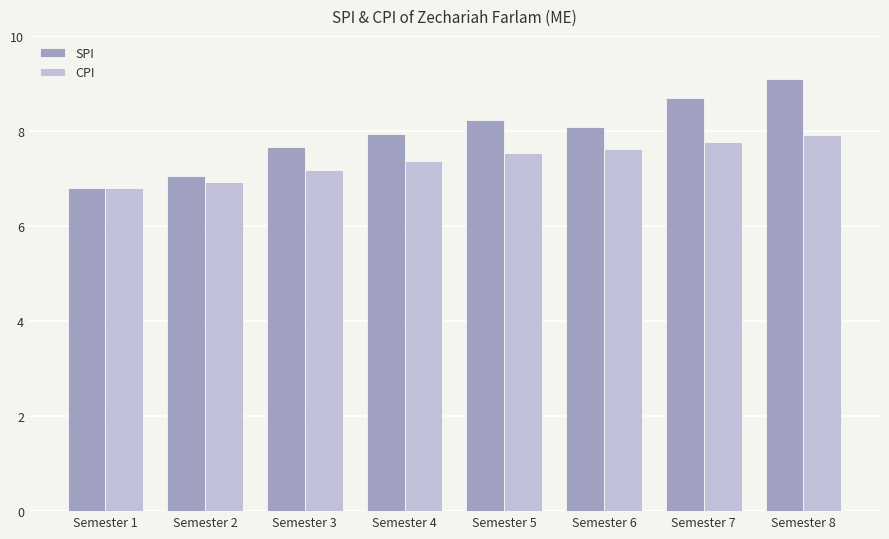

List the series in order of their overall mean, highest first.

SPI, CPI